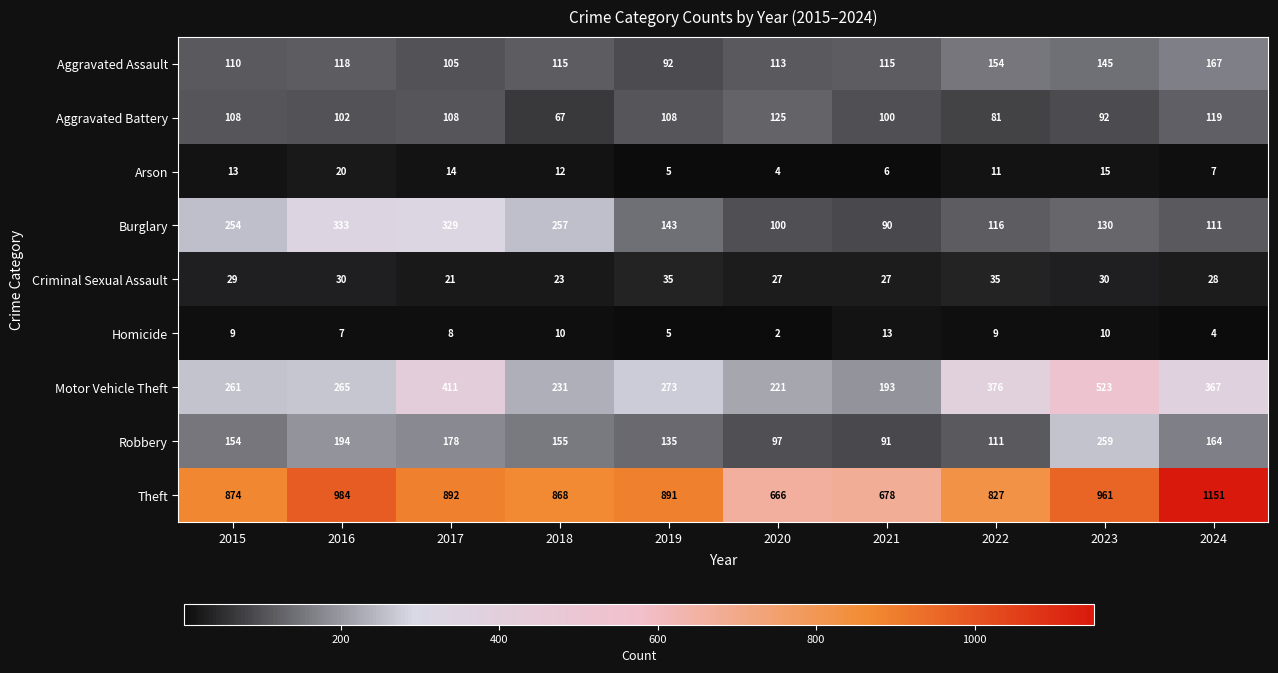

What is the difference between the maximum and minimum values in the Aggravated Assault series?

75